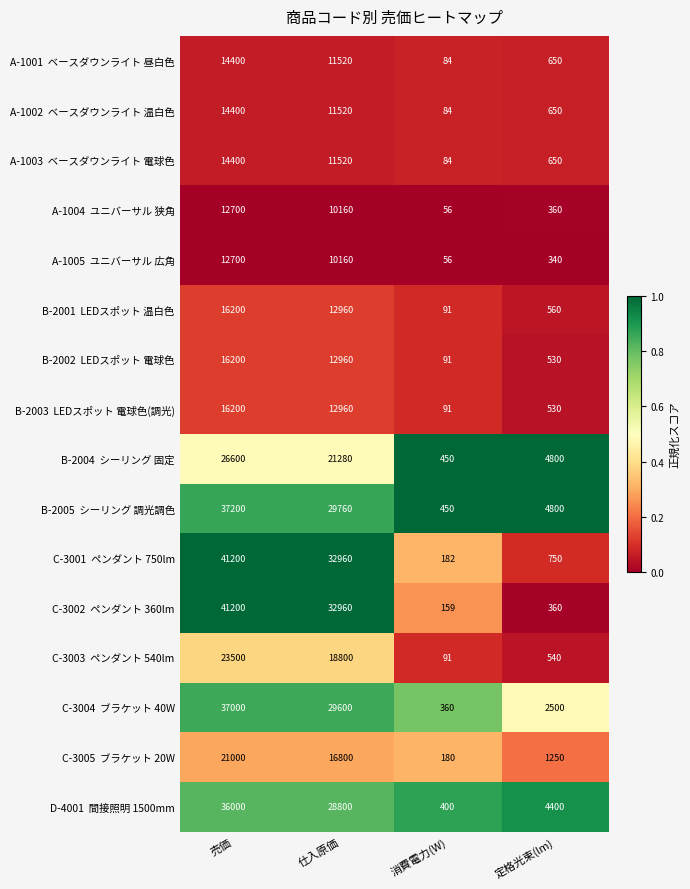

What is the difference between the highest and lowest values at 売価?

28500